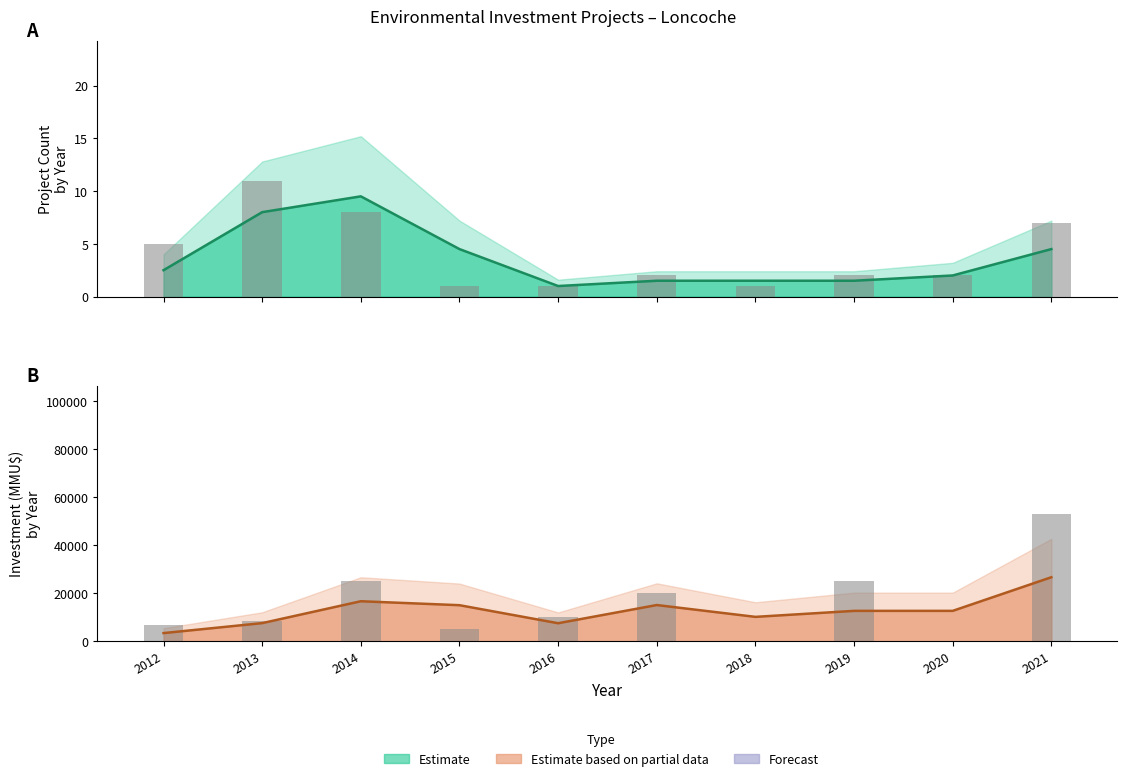

Rank the series by their average value, from lowest to highest.

Count (observed), Investment (observed)